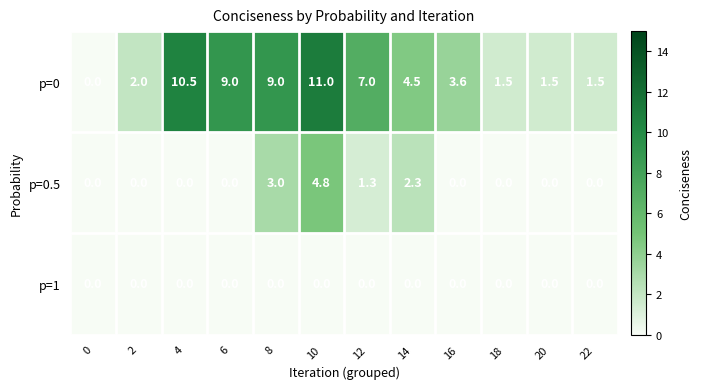

What value does the p=0.5 series have at 8?

3.0